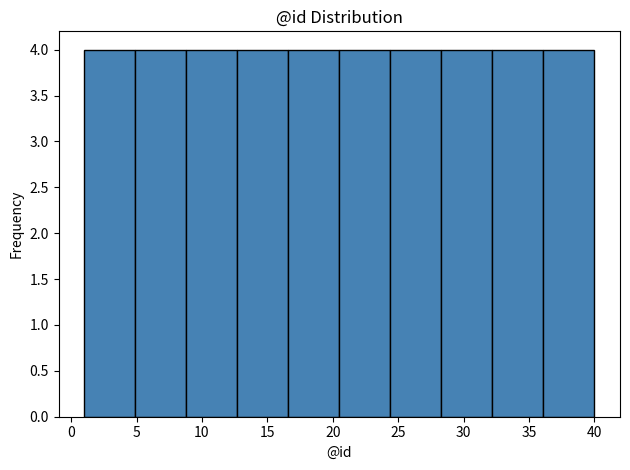

Reading left to right, transcribe this chart: for each bar, give the range it covers on the x-axis and its height. Neither the bar edges nor the heights are printed on the chart, so give them approximately, as read against the axes.

1.0 to 4.9: 4
4.9 to 8.8: 4
8.8 to 12.7: 4
12.7 to 16.6: 4
16.6 to 20.5: 4
20.5 to 24.4: 4
24.4 to 28.3: 4
28.3 to 32.2: 4
32.2 to 36.1: 4
36.1 to 40.0: 4